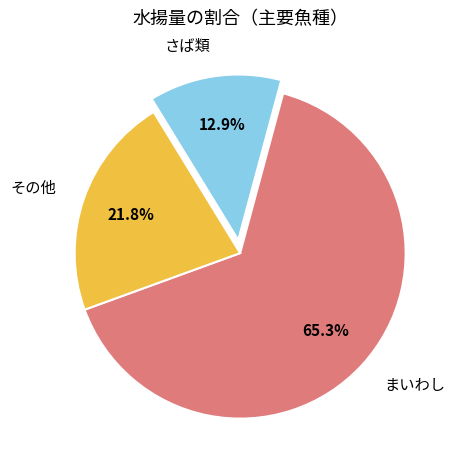

Count the number of slices in the pie.

3